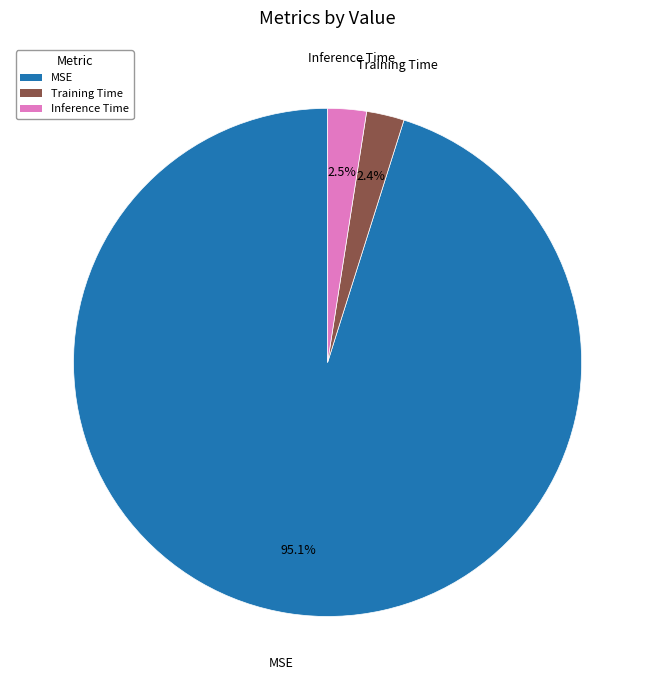

To the nearest percent, what is the difference between the largest and smallest slice percentages?

93%